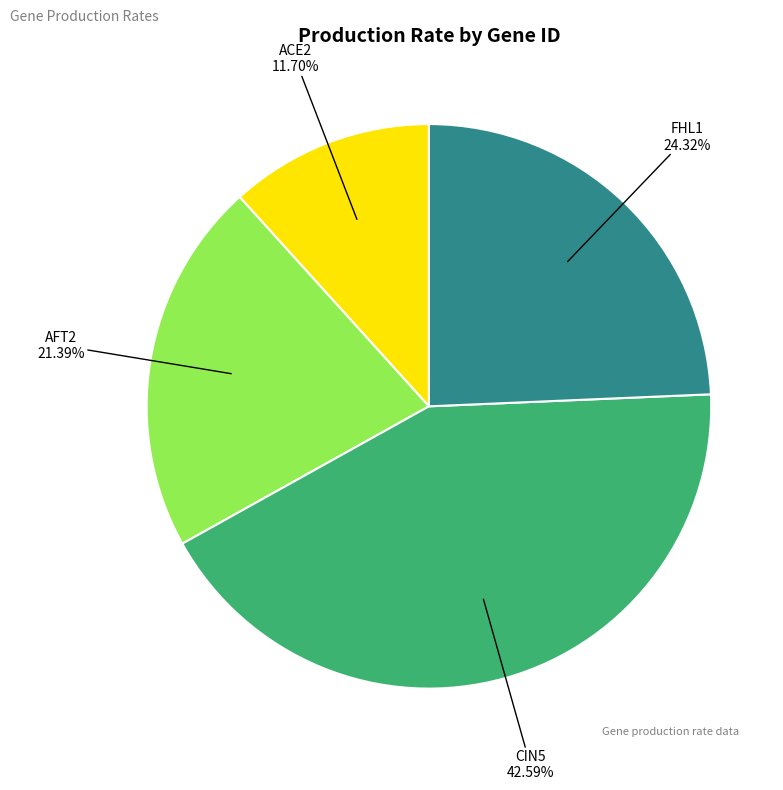

Is there any slice that represents more than half of the pie?

No